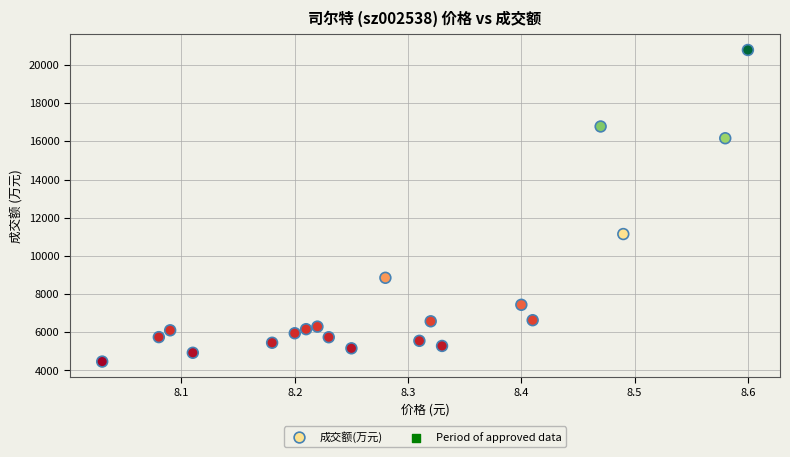

What Y value in the scatter plot is closest to 12625?

11144